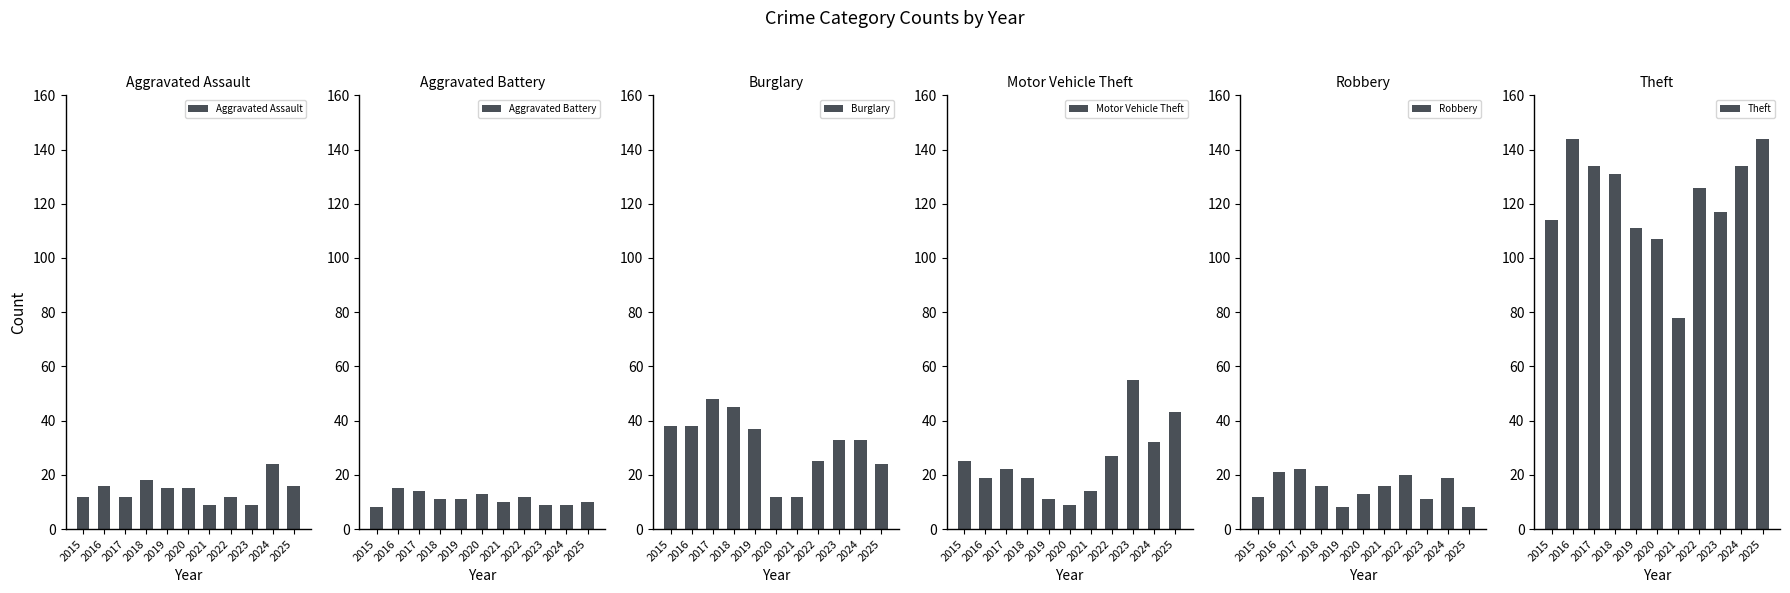

Is it true that Aggravated Battery equals 4 at 2025?

False